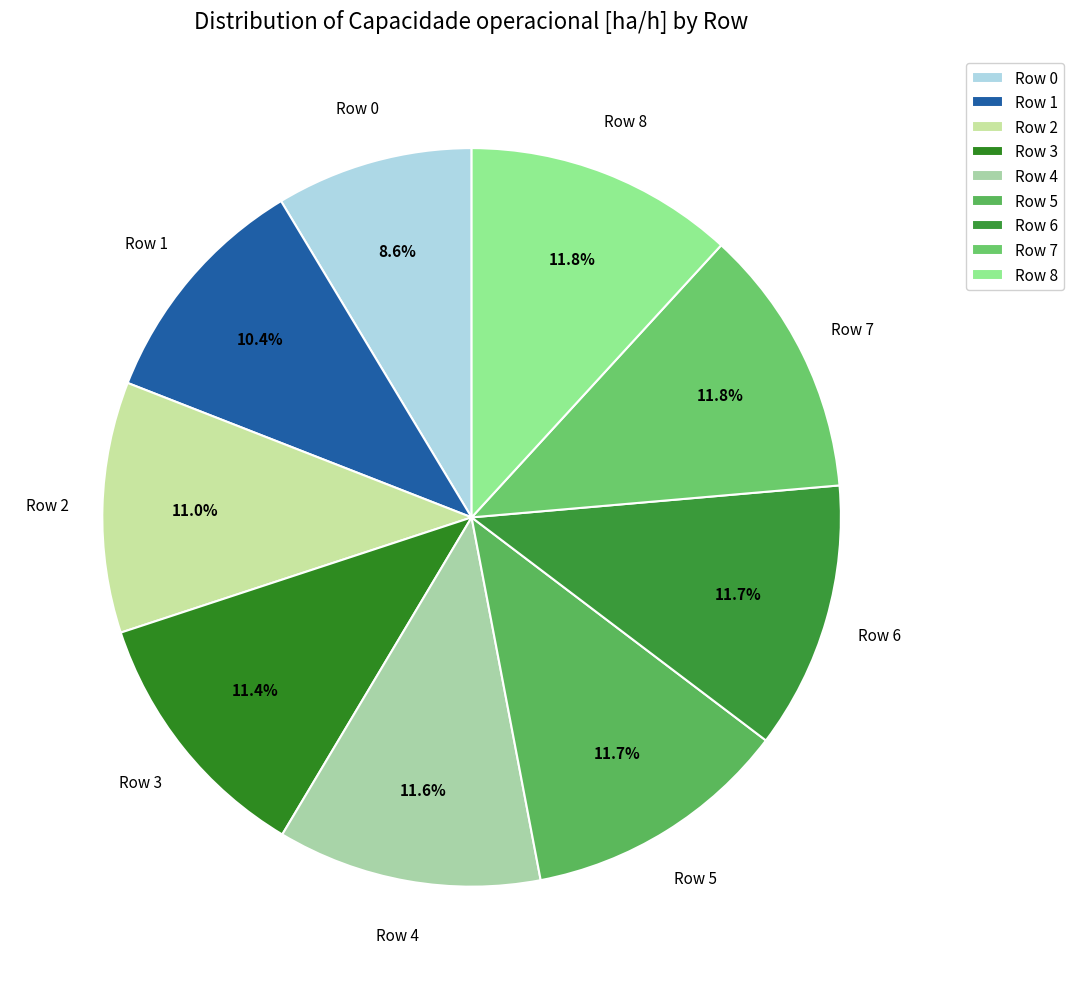

What is the ratio of the value at Row 1 to the value at Row 5?

0.9